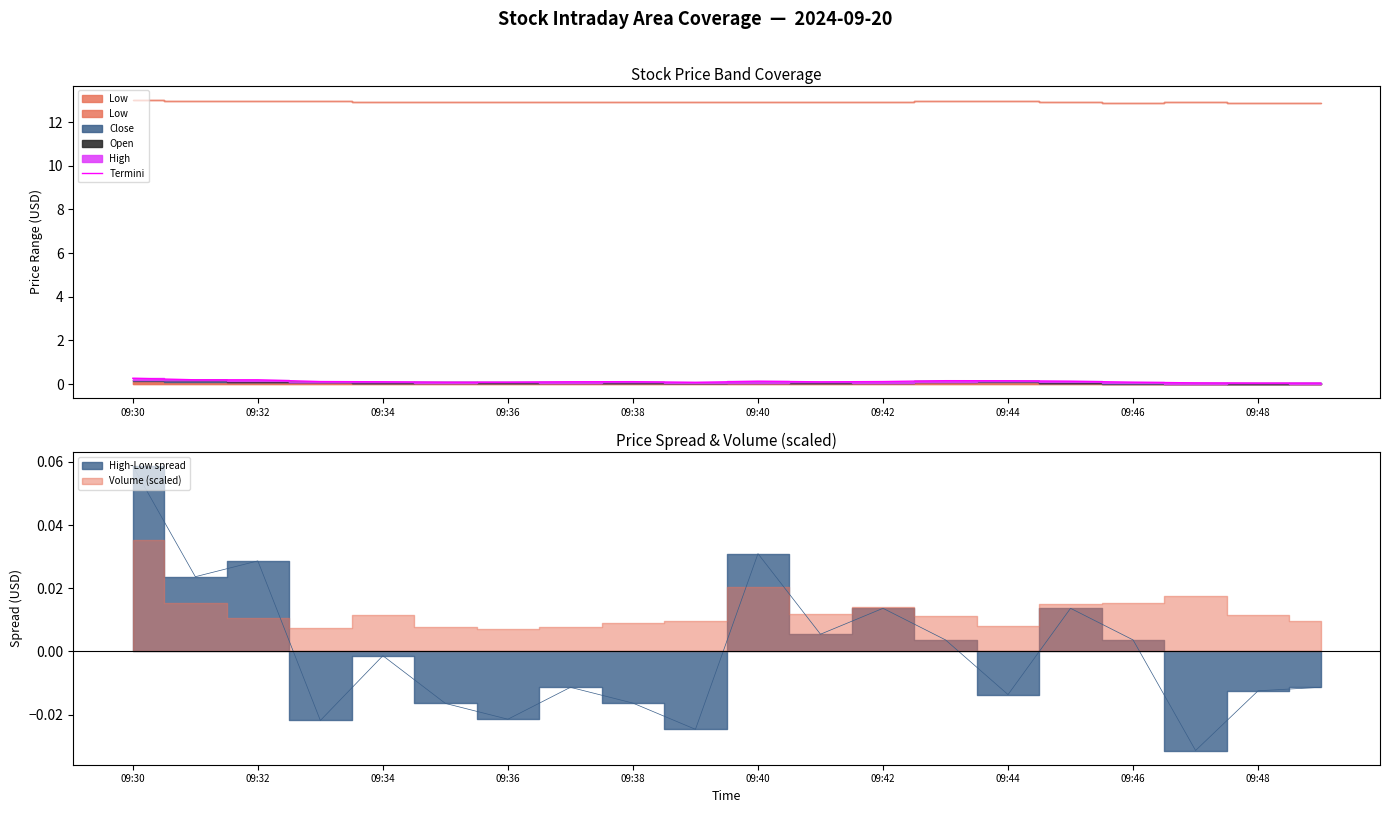

At which category does the chart reach its peak across all series?

09:30